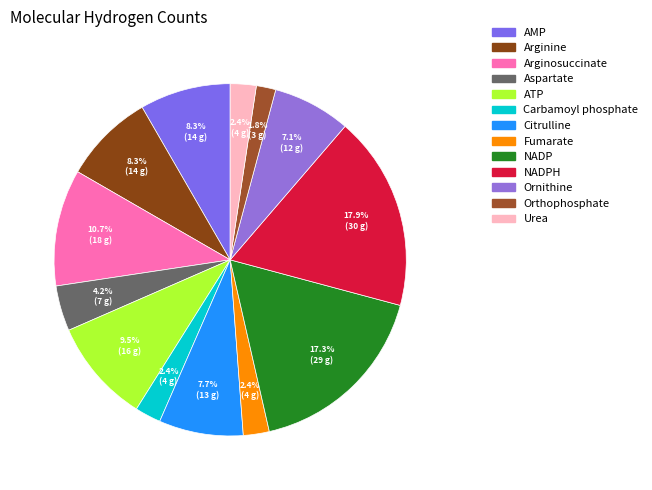

How much of the chart is everything except NADP?

82.7%